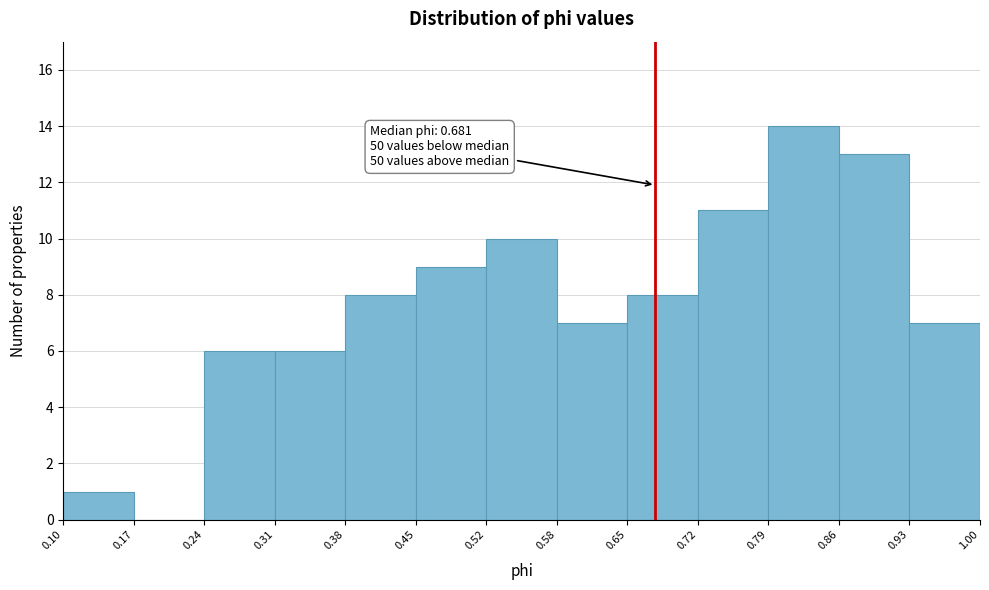

Which range on the x-axis has the tallest bar?

0.79 to 0.86